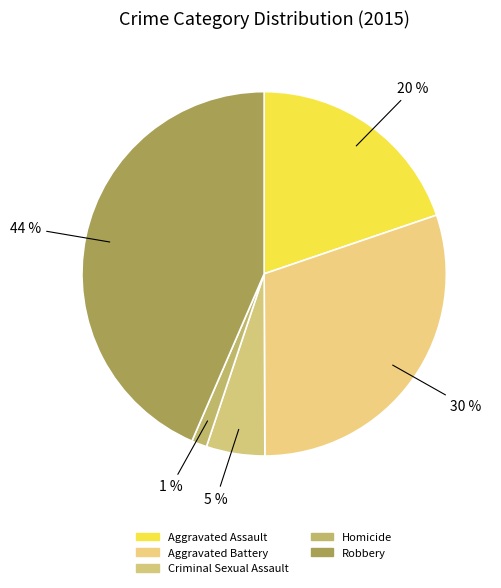

Does Aggravated Battery represent more than half of the total?

No